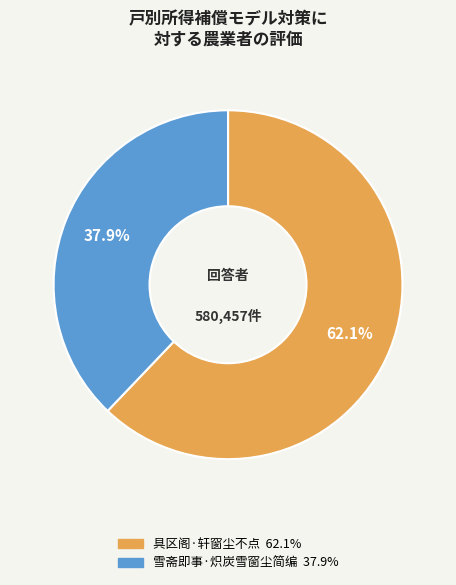

What percentage do 雪斋即事·炽炭雪窗尘简编 and 具区阁·轩窗尘不点 together represent?

100.0%